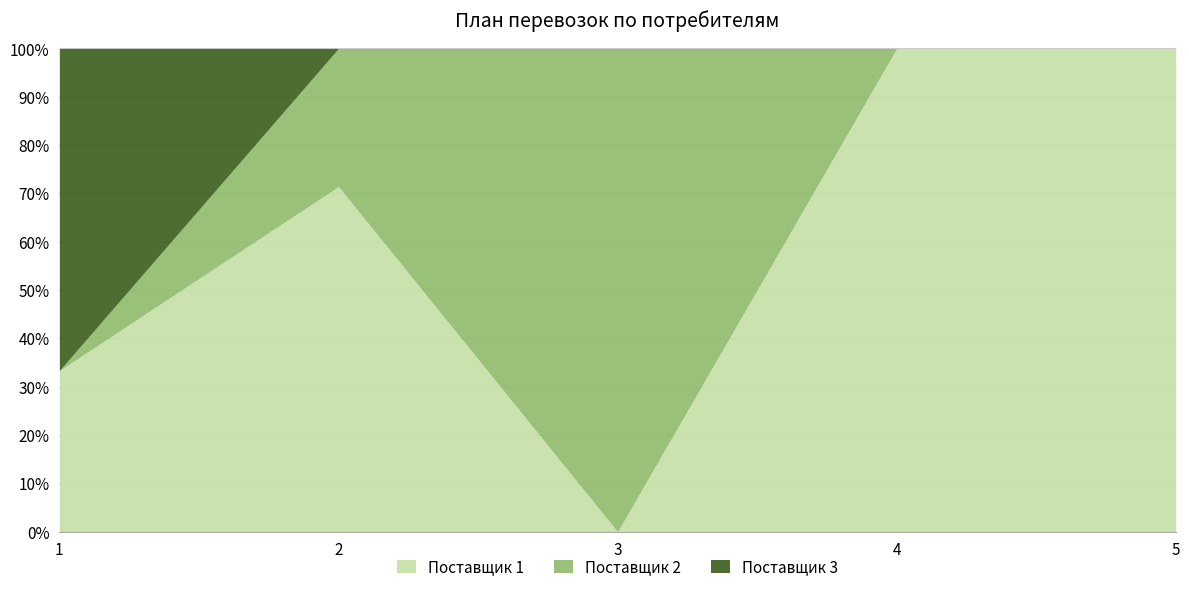

At which category does Поставщик 1 reach its first local peak?

2